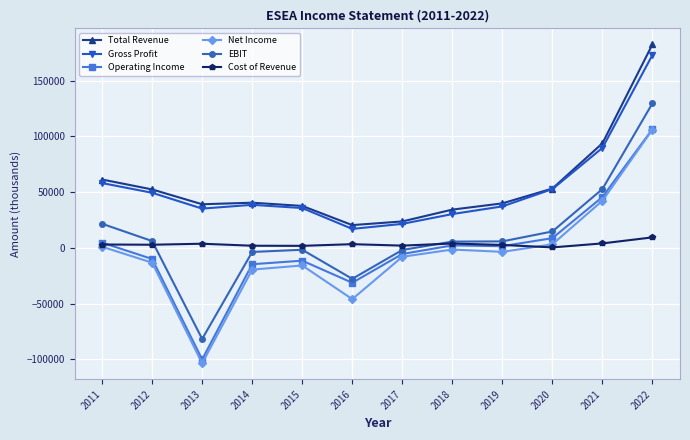

At which category is the sum across all series the highest?

2022